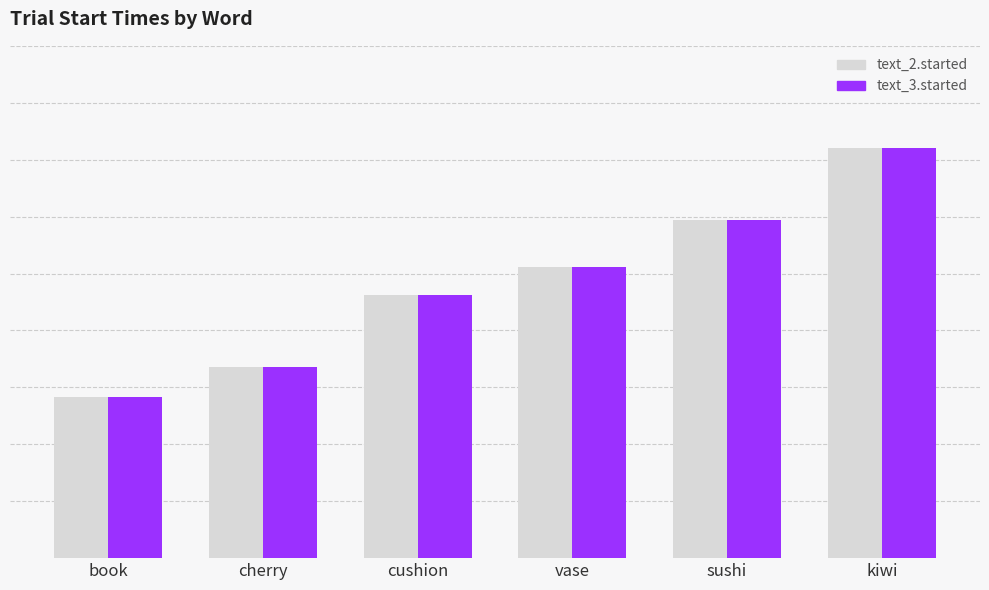

Which series has the largest range (max minus min)?

text_3.started